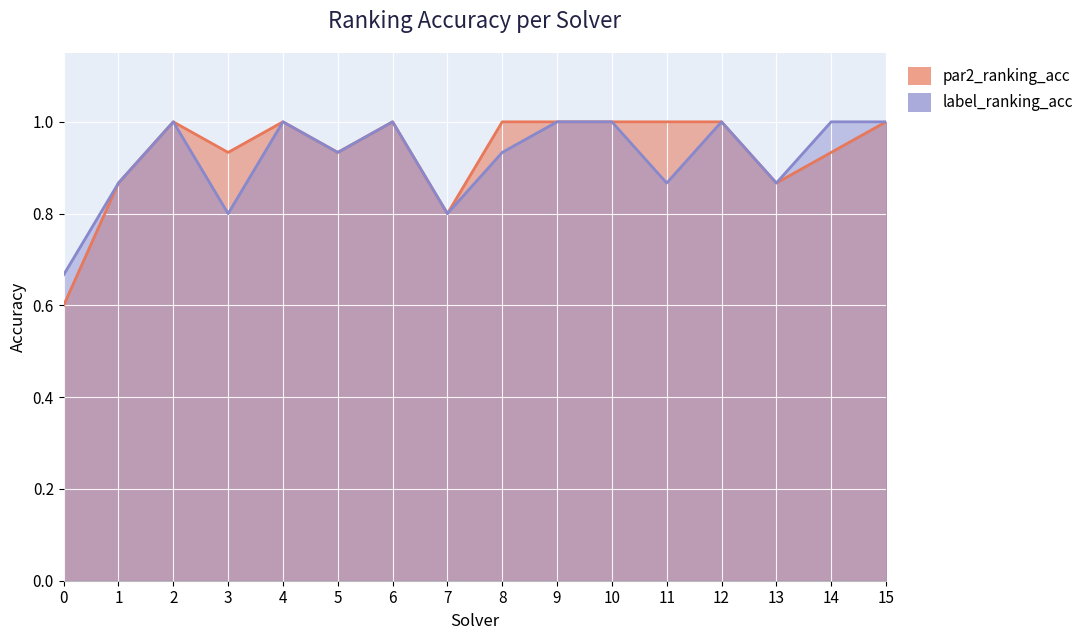

How many par2_ranking_acc values are between 0 and 1?

16